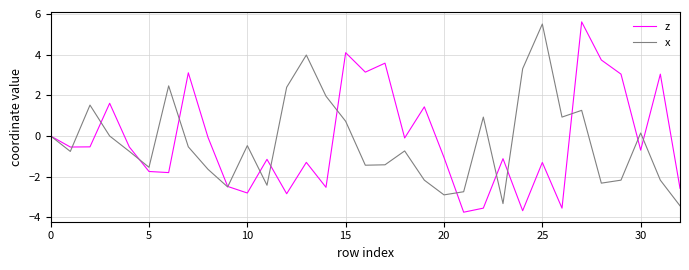

What is the maximum value for x?

5.5